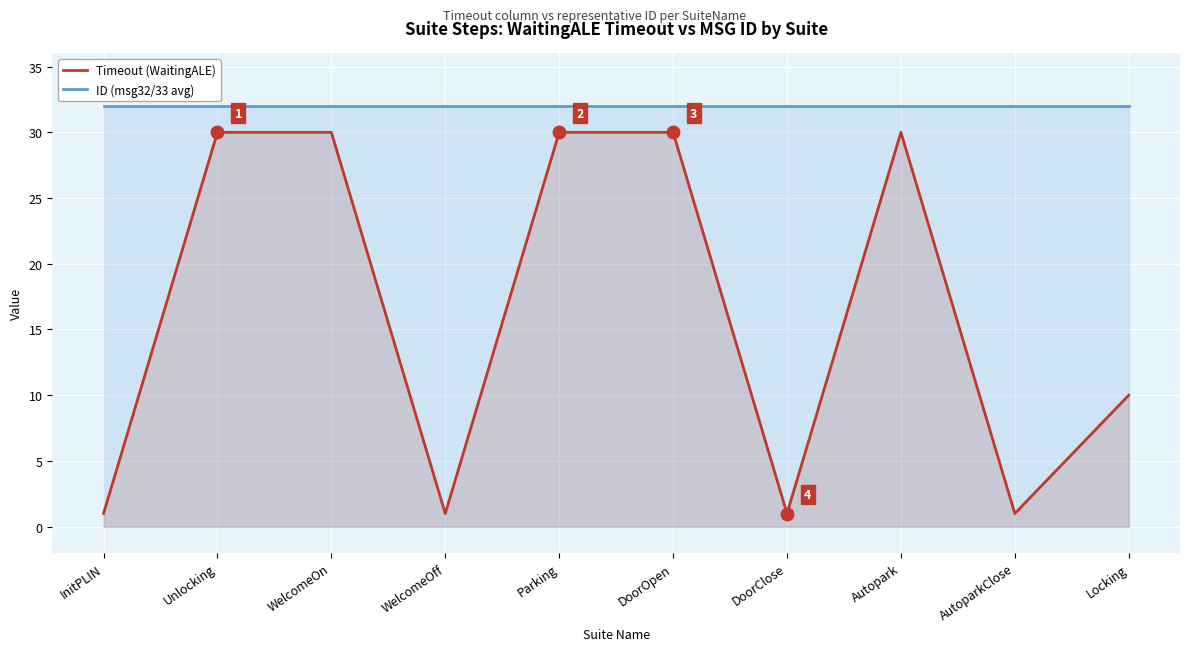

What is the minimum value shown in the chart?

1